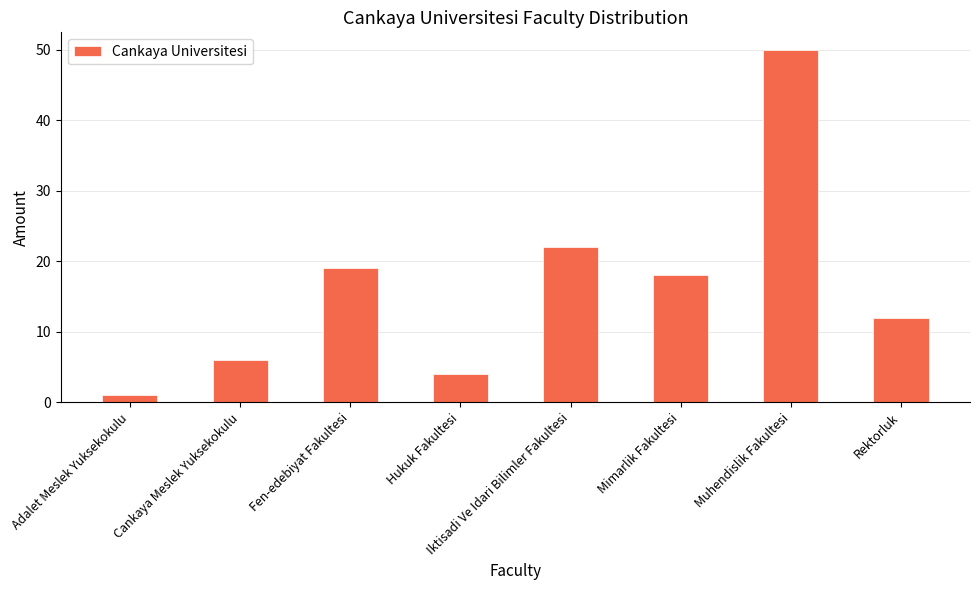

Which category has the highest value across all series?

Muhendislik Fakultesi